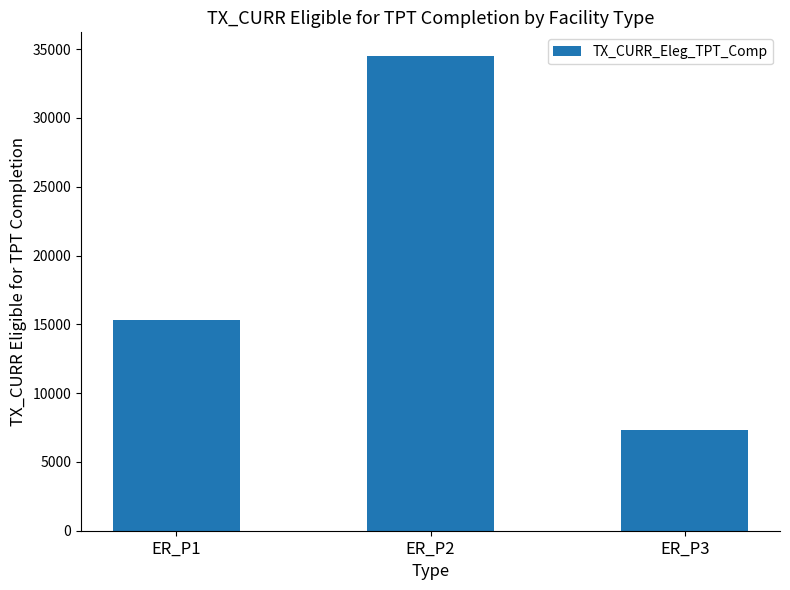

How many categories are shown in the chart?

3